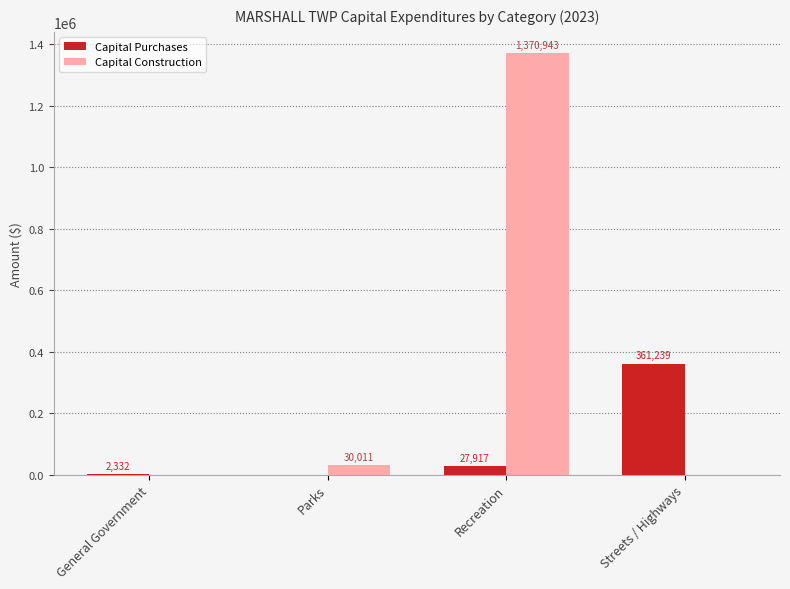

How many distinct data groups are displayed?

2